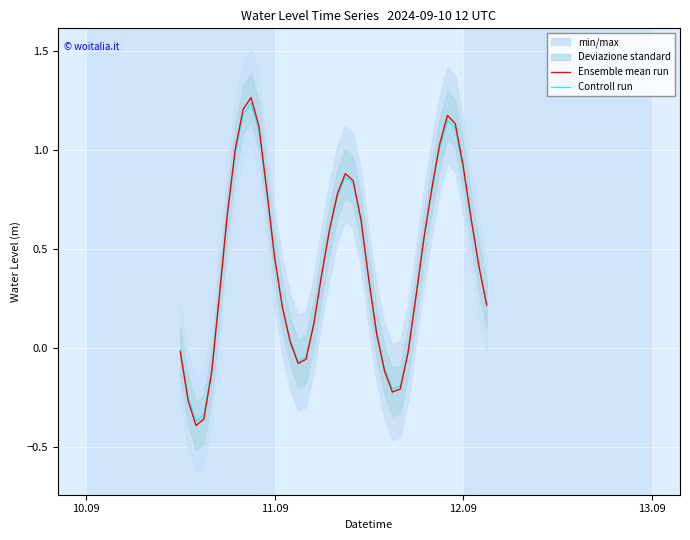

After their last crossing, which series has the higher values: Controll run or Ensemble mean run?

Controll run